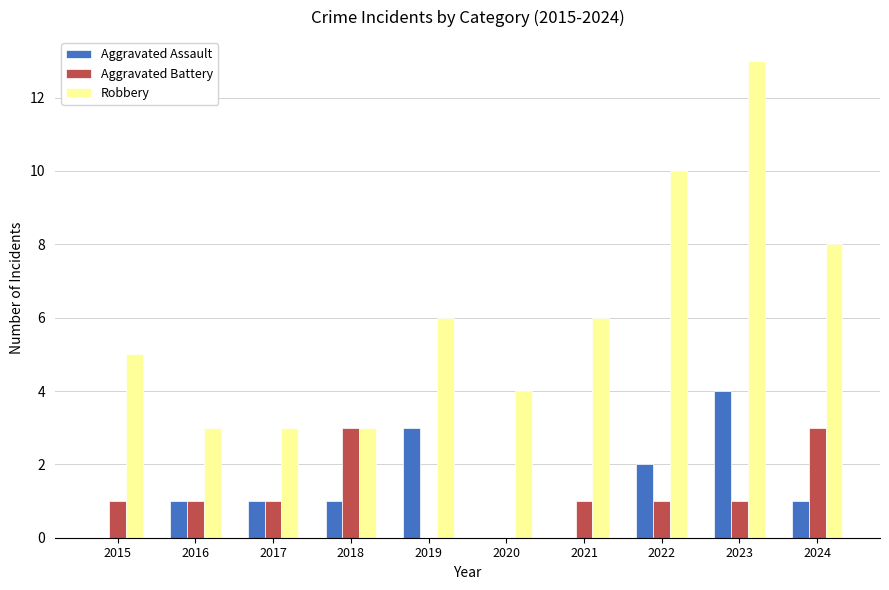

Are the bars horizontal?

No